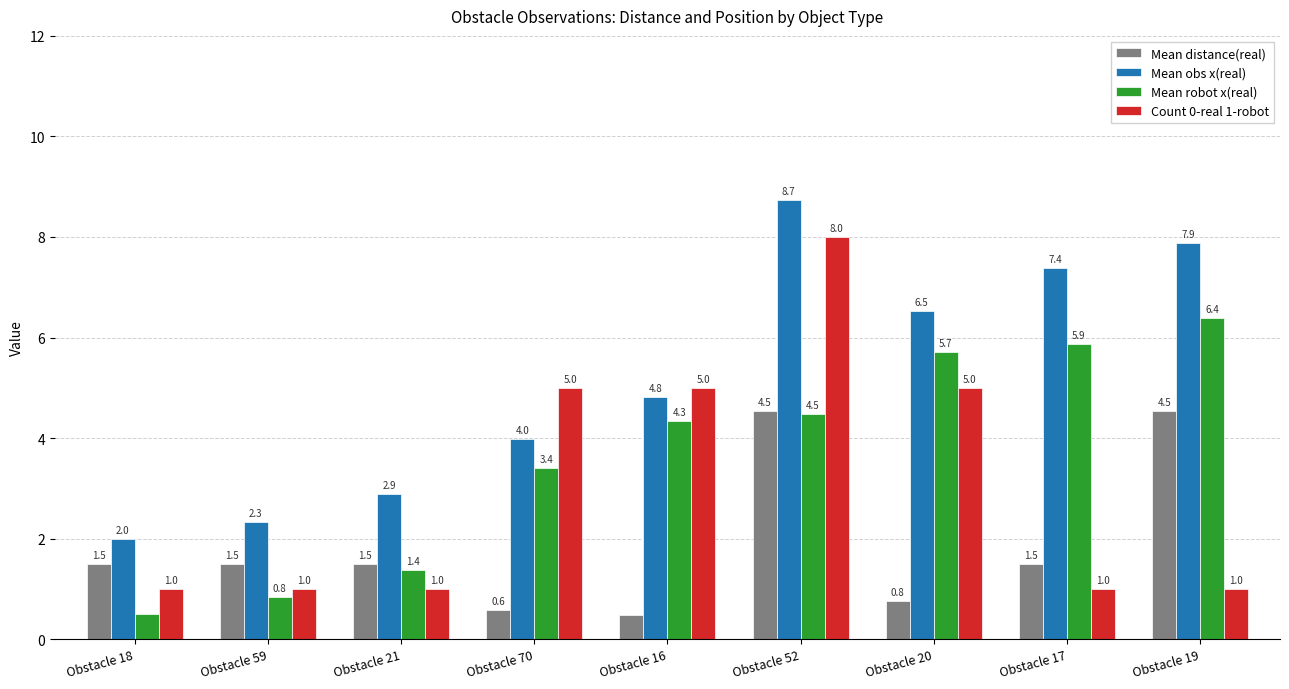

What is the sum of the Mean robot x(real) values at Obstacle 19 and Obstacle 20?

12.1